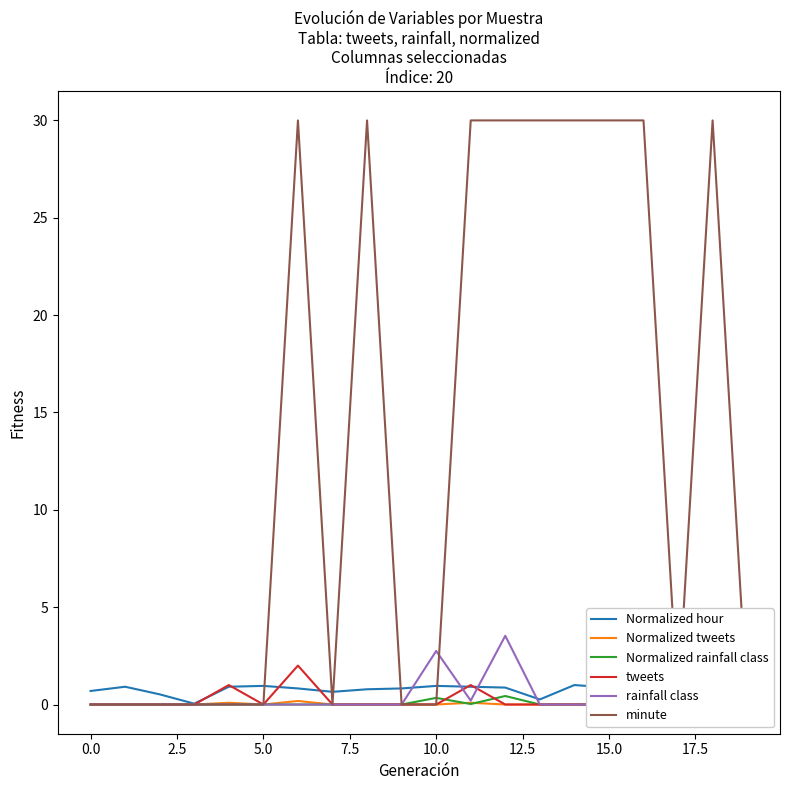

What is the difference between the maximum and second lowest values in the Normalized tweets series?

0.2